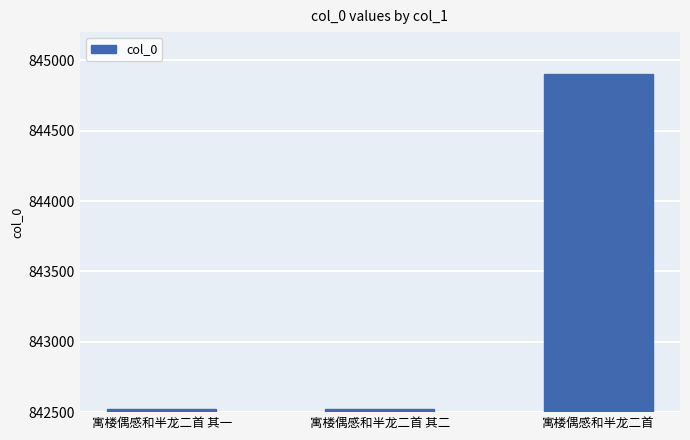

What is the approximate value at 寓楼偶感和半龙二首 其二, to the nearest 10?

842520